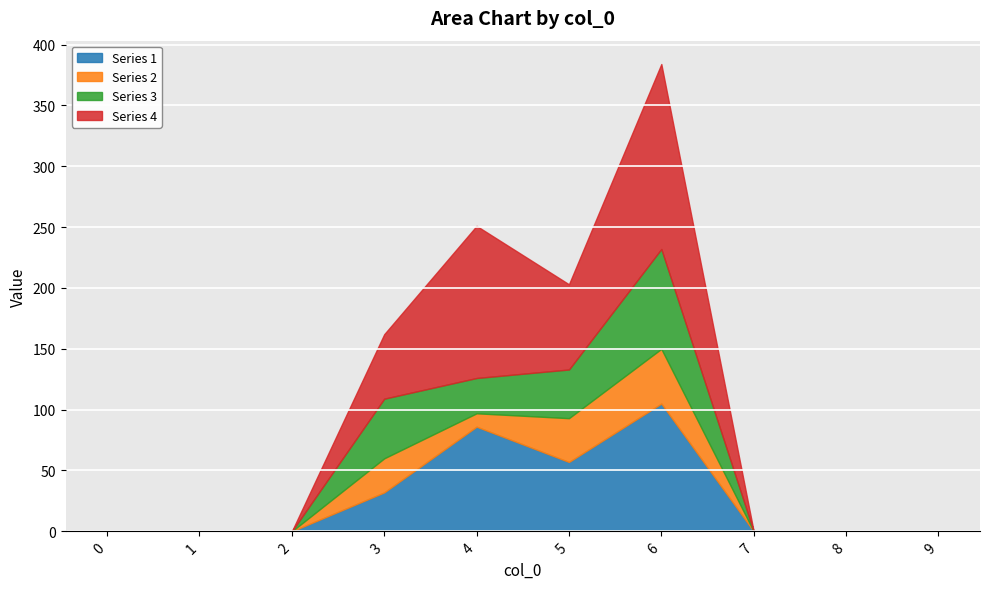

Which series has the widest spread of values?

4